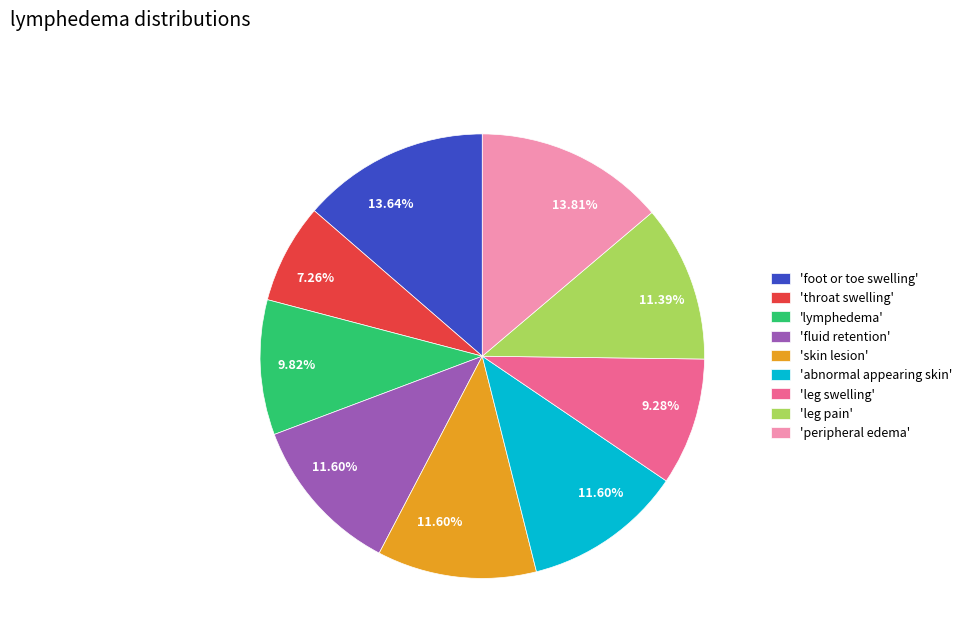

Do 'abnormal appearing skin' and 'fluid retention' together represent more than half of the pie?

No